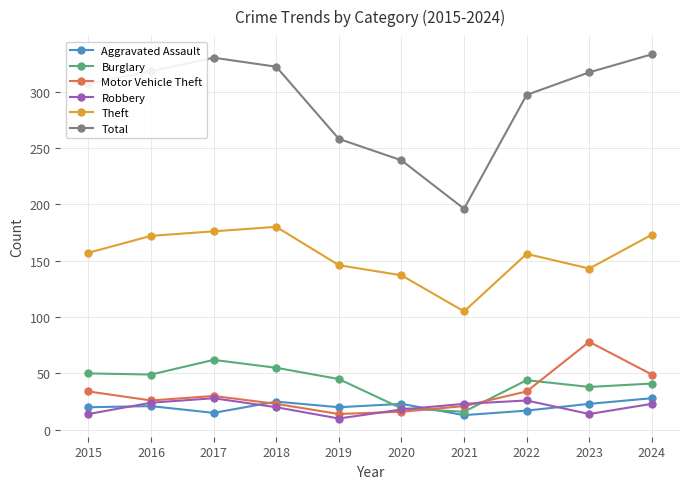

How many data points in Robbery are less than 23?

5